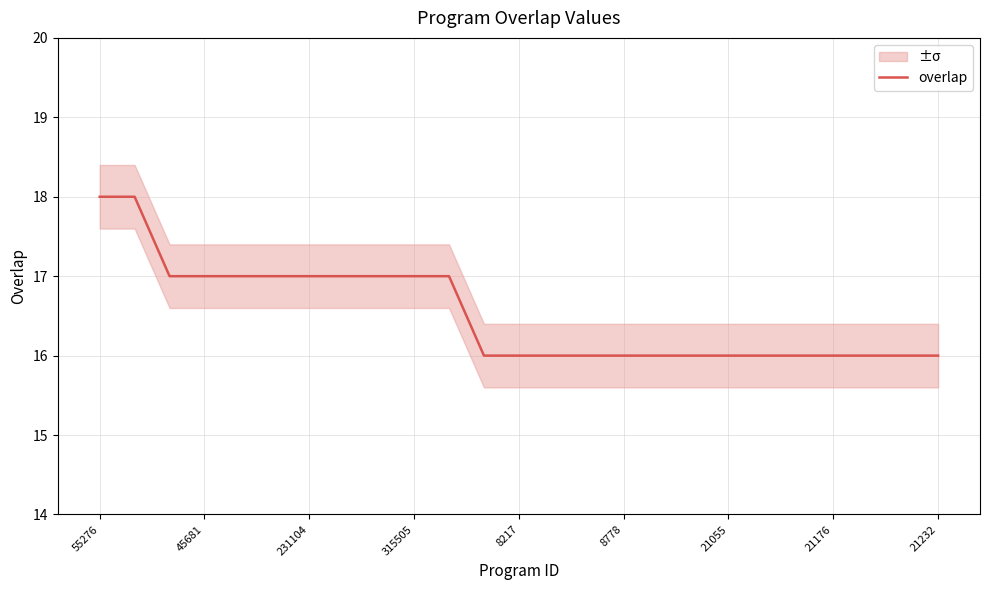

What is the sum of all values?

413